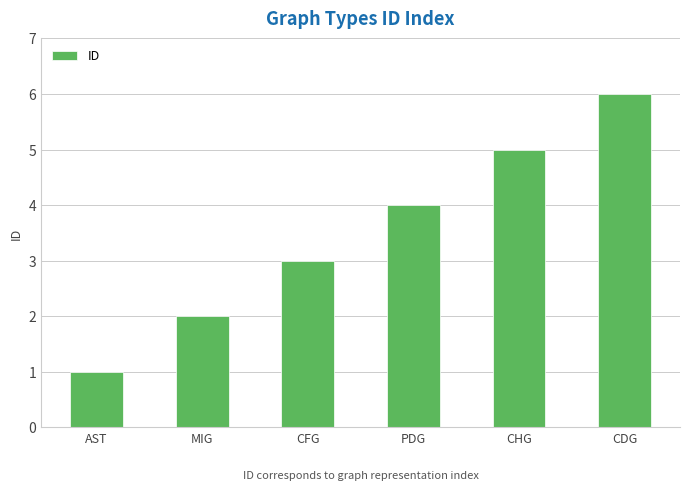

How many values are between 2 and 5?

4